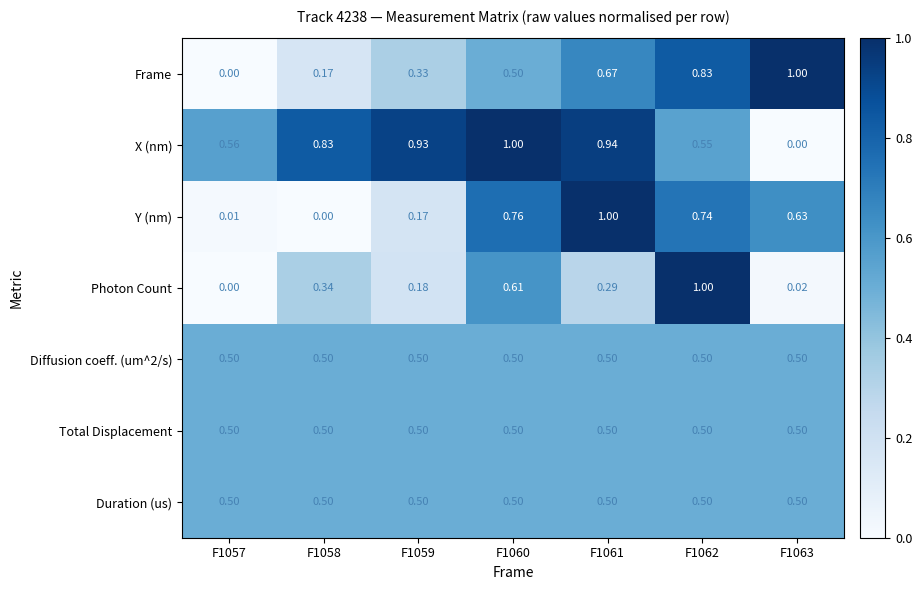

Between F1061 and F1063, which series saw the biggest shift?

X (nm)